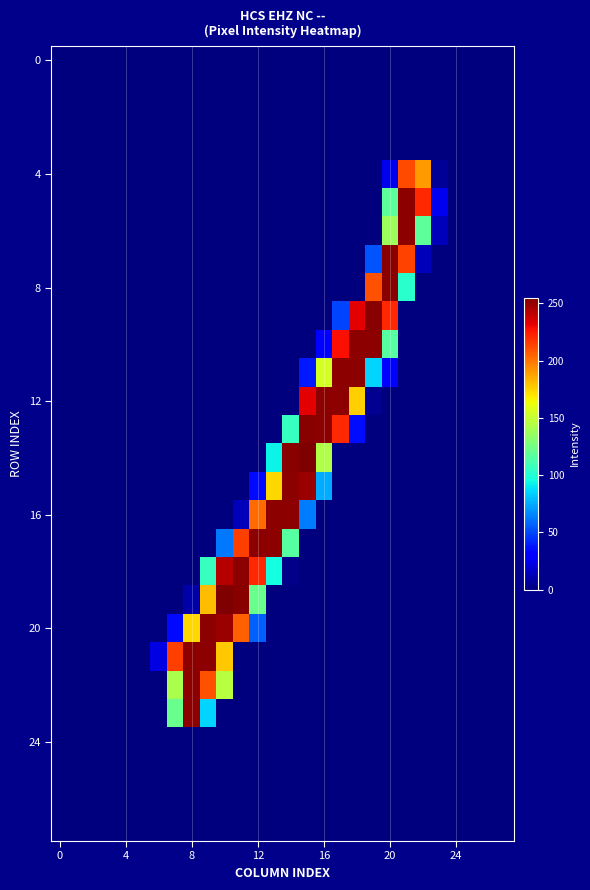

At how many categories does at least one series exceed 170?

16